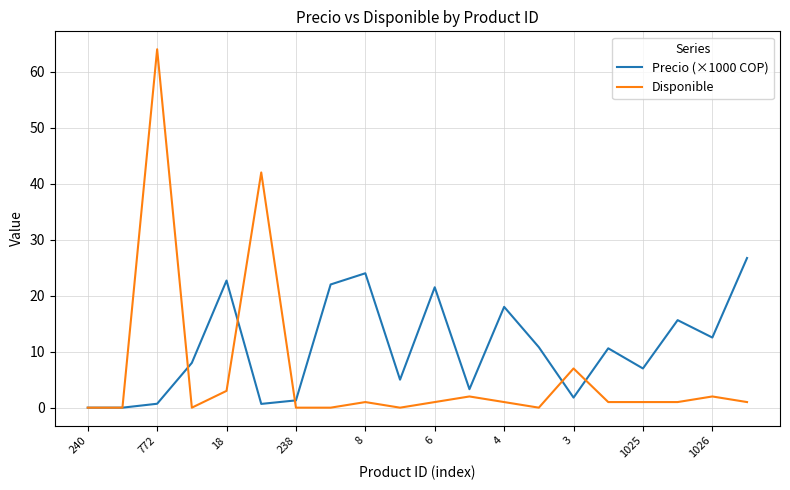

Which series has the largest range (max minus min)?

Disponible